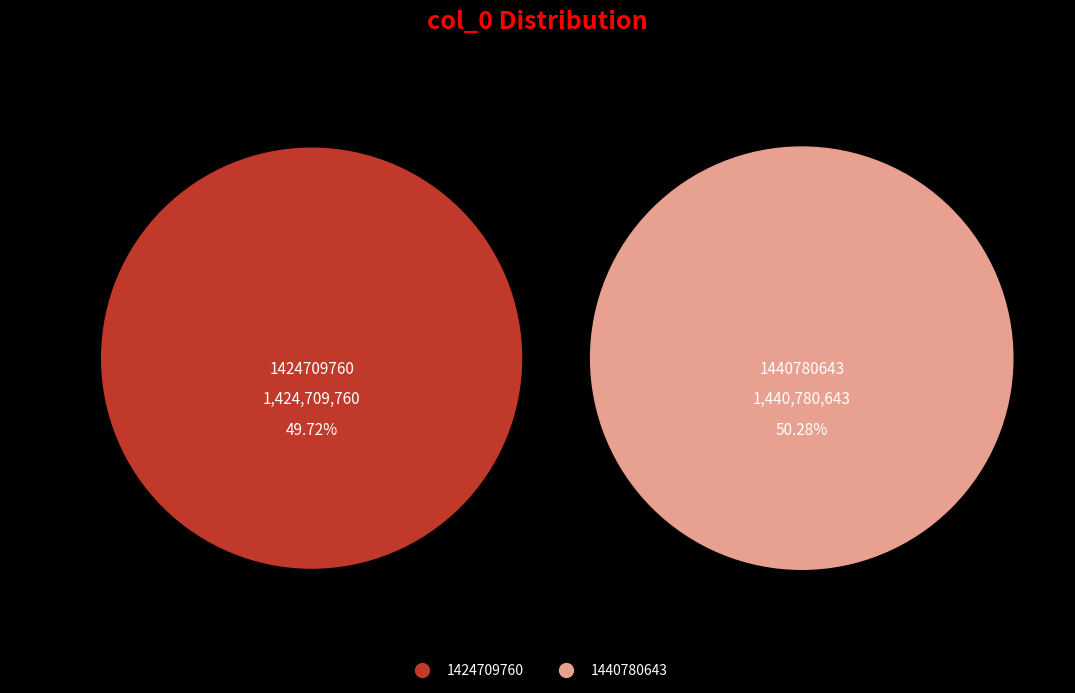

Does 1440780643 represent more than half of the total?

Yes